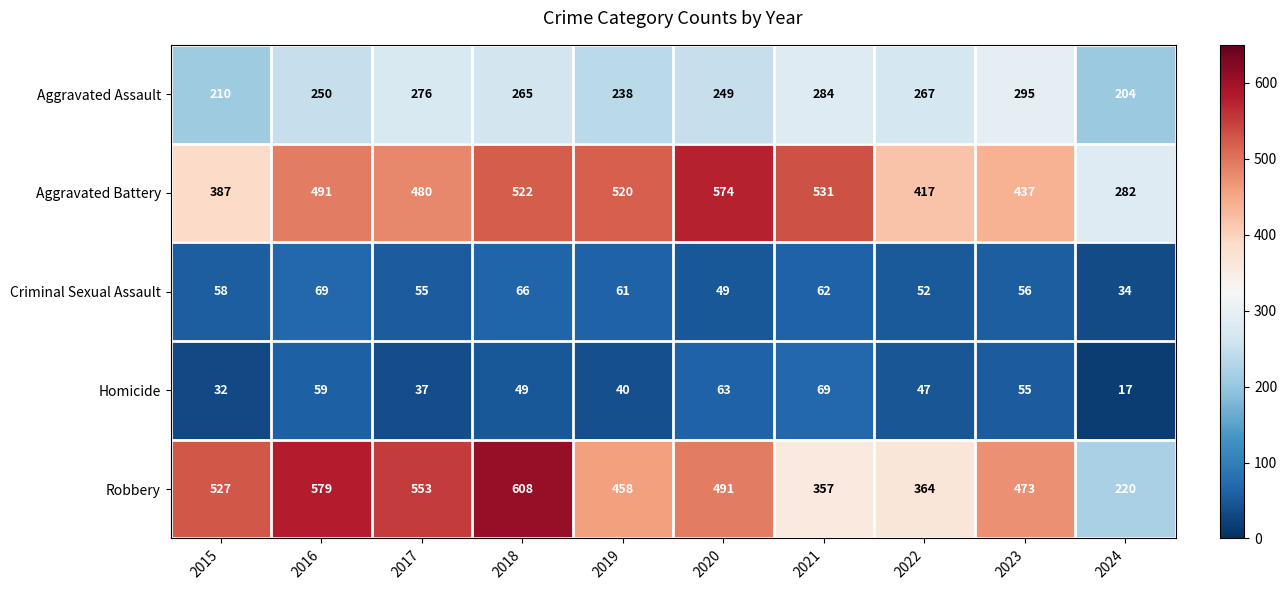

Which series has the widest spread of values?

Robbery